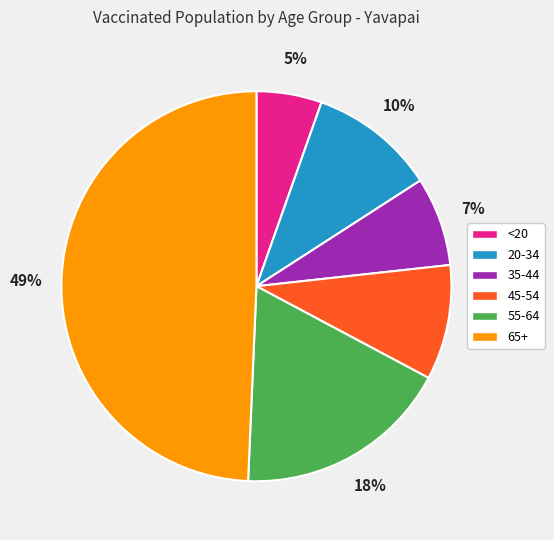

Is the sum of 45-54 and 35-44 greater than half?

No